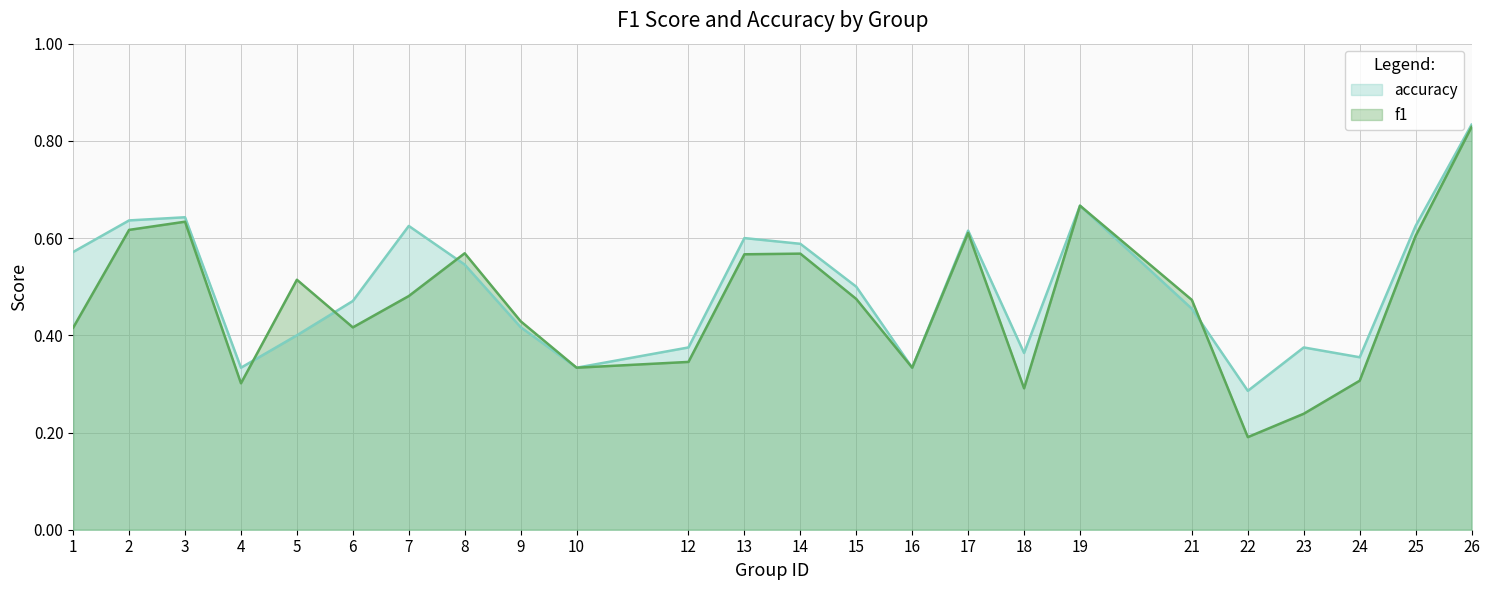

What is the highest value of the accuracy series?

0.8